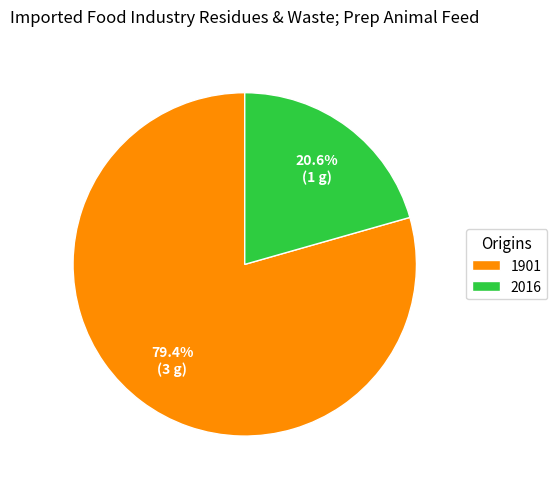

Which has a higher value, 2016 or 1901?

1901